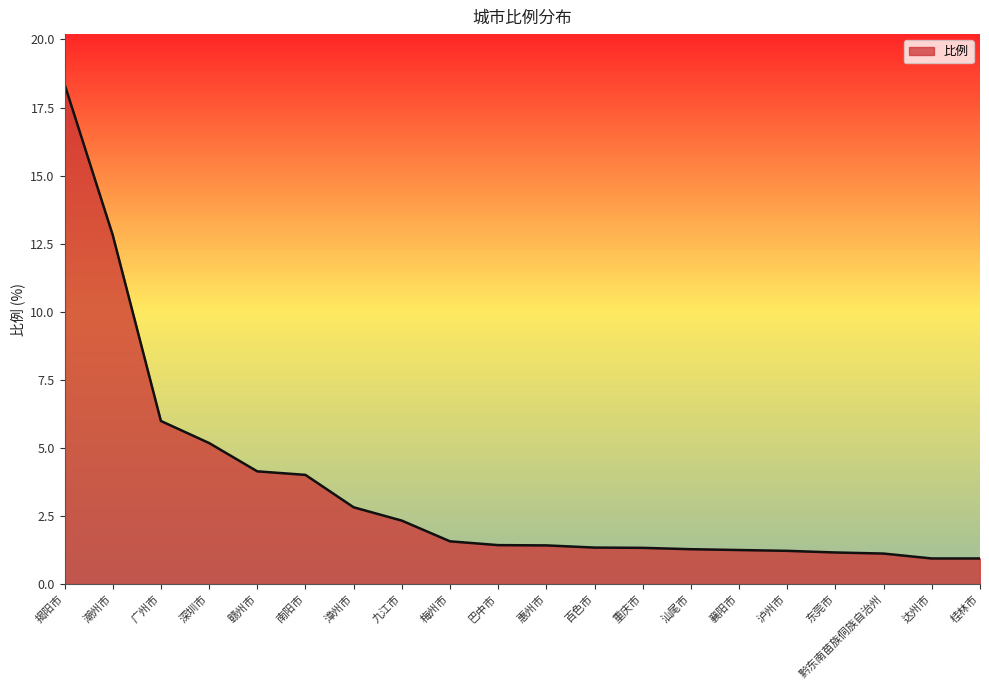

What is the maximum value shown in the chart?

18.4